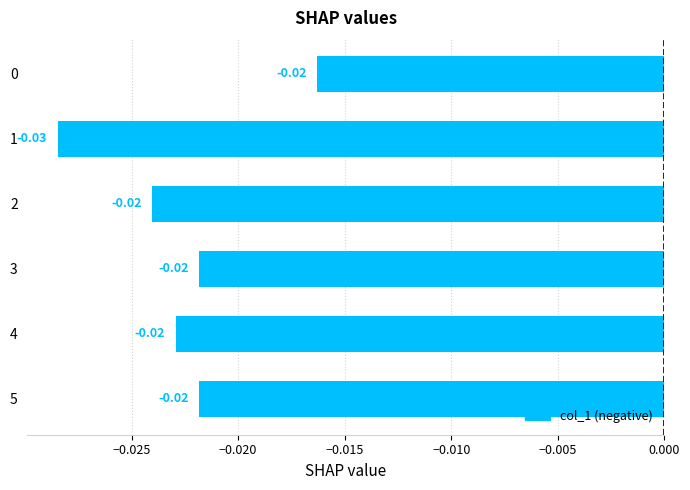

What is the sum of all values?

-0.1